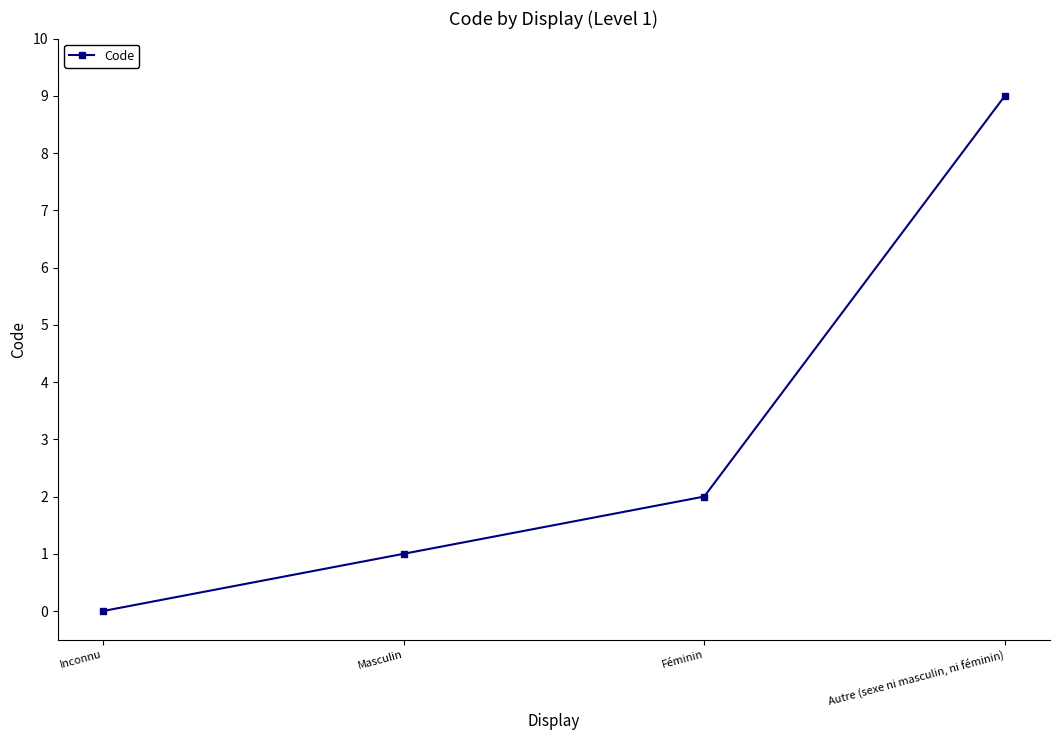

What is the maximum value shown in the chart?

9